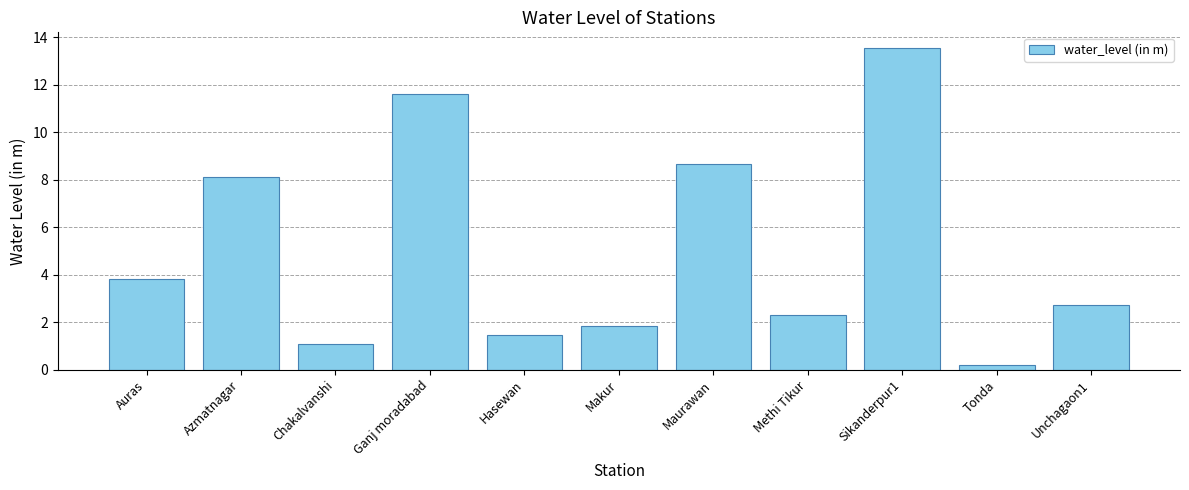

Rank the categories by value from lowest to highest.

Tonda, Chakalvanshi, Hasewan, Makur, Methi Tikur, Unchagaon1, Auras, Azmatnagar, Maurawan, Ganj moradabad, Sikanderpur1